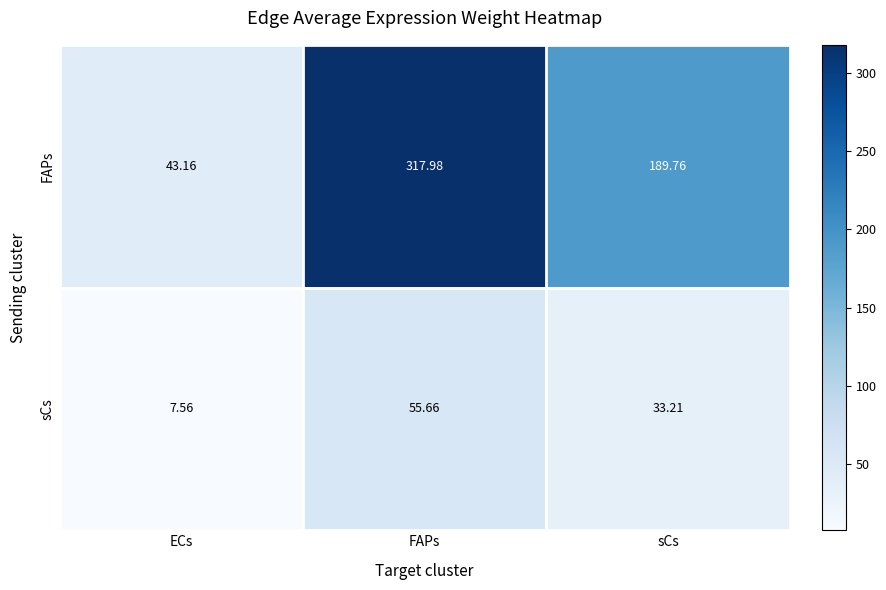

At which label is sCs closest to 31?

sCs